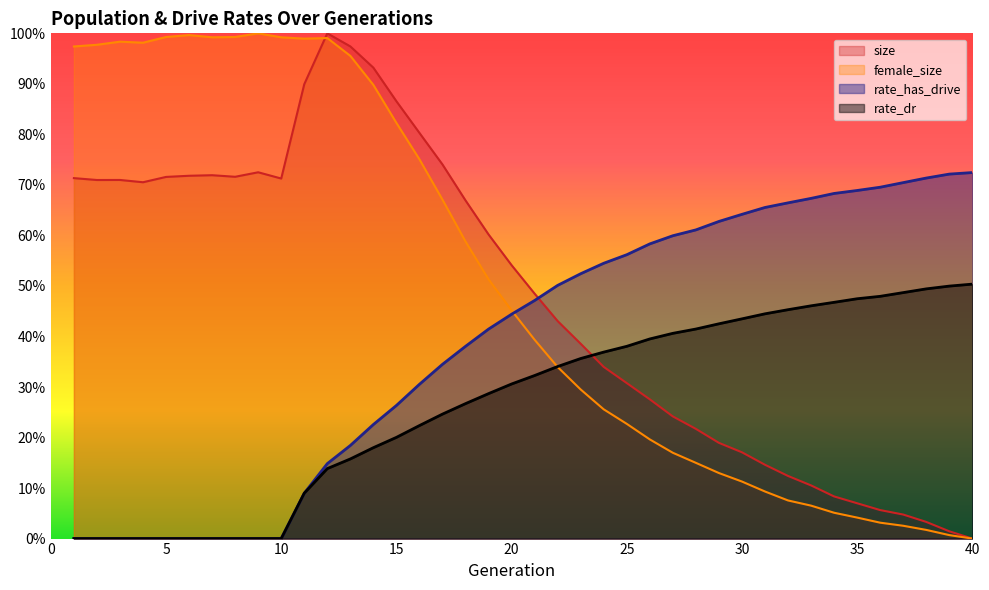

Is the value of size at 5 greater than the value of rate_dr at 33?

Yes